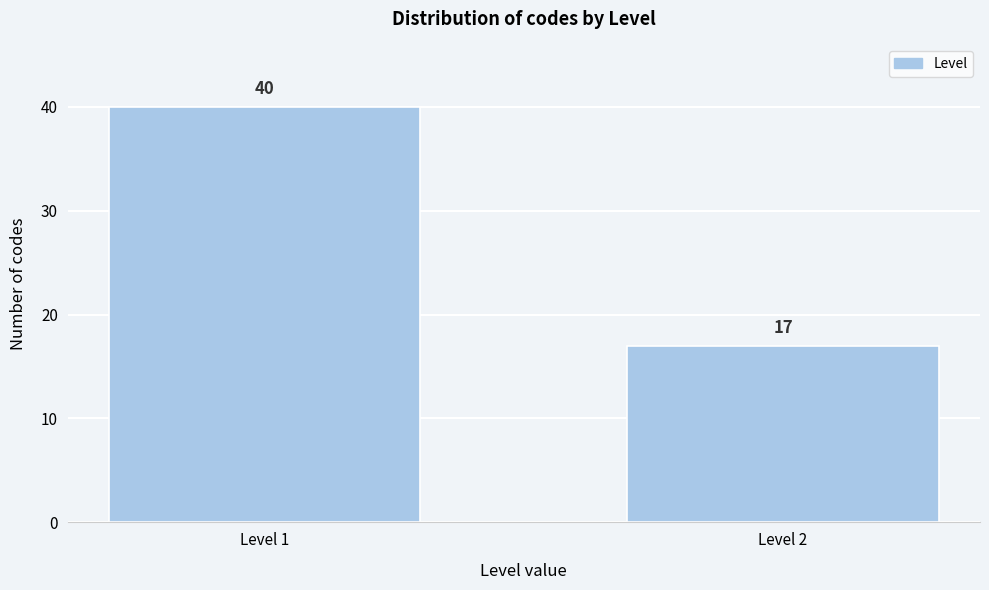

Reading left to right, what are all the values shown in this chart?

Level 1=40	Level 2=17